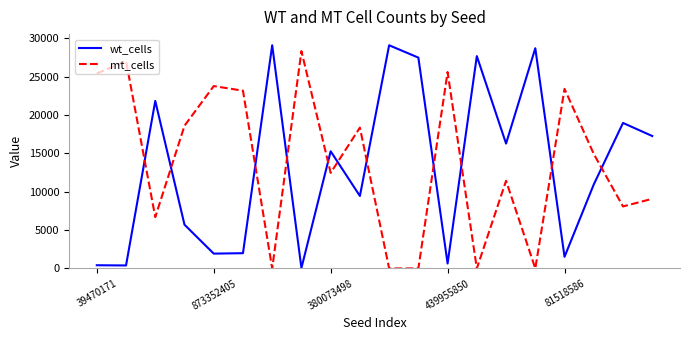

How many values in the mt_cells series are below 14926?

10